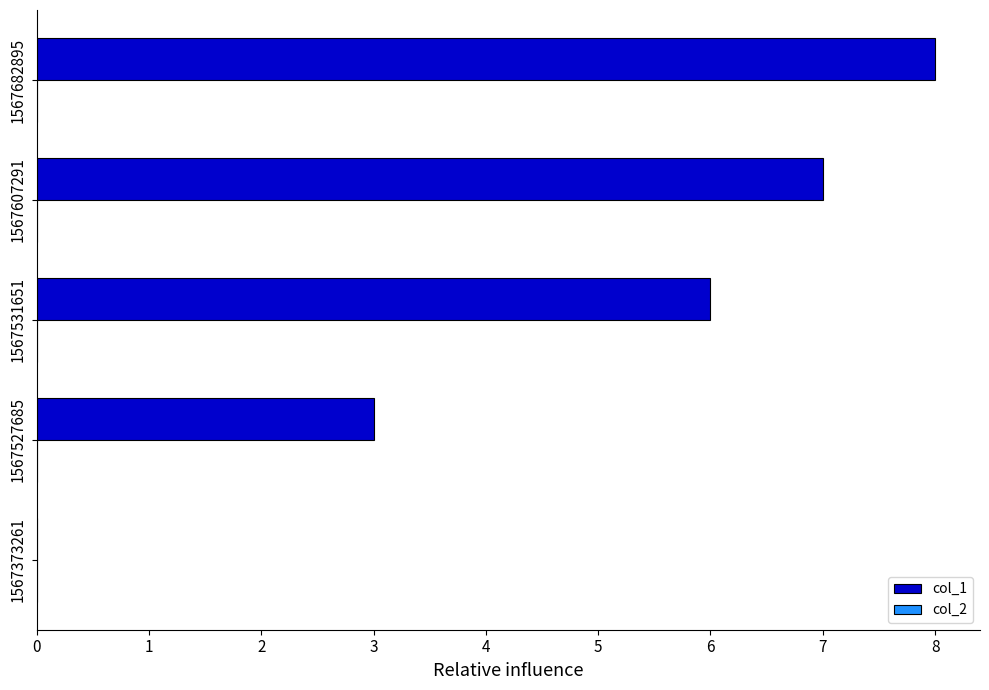

The value at 1567682895 is 8. True or false?

True